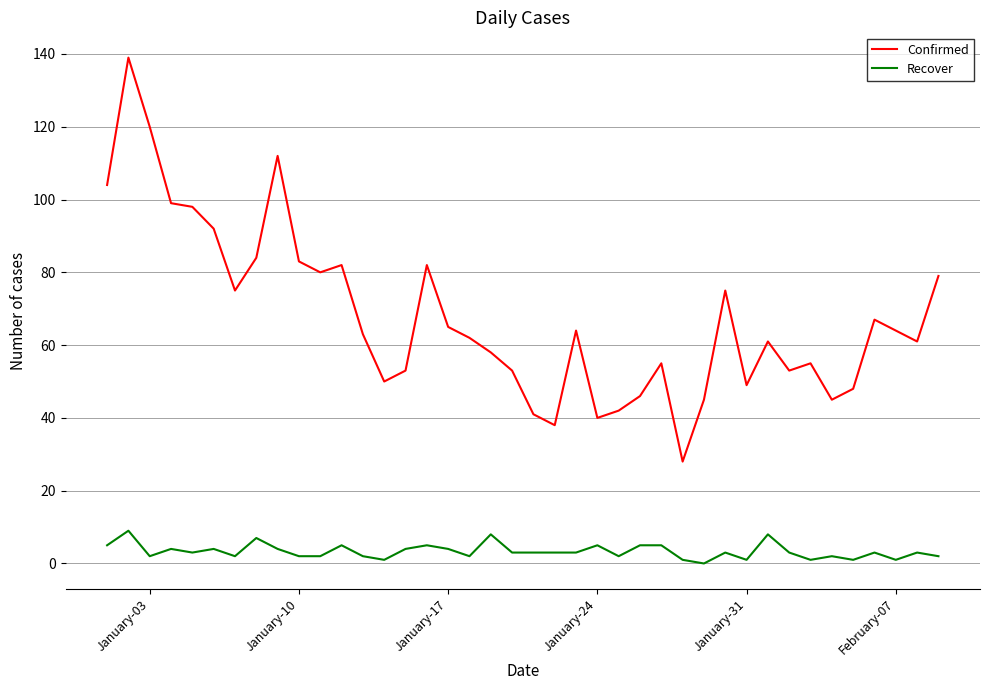

True or false: Recover and Confirmed cross at least once.

False